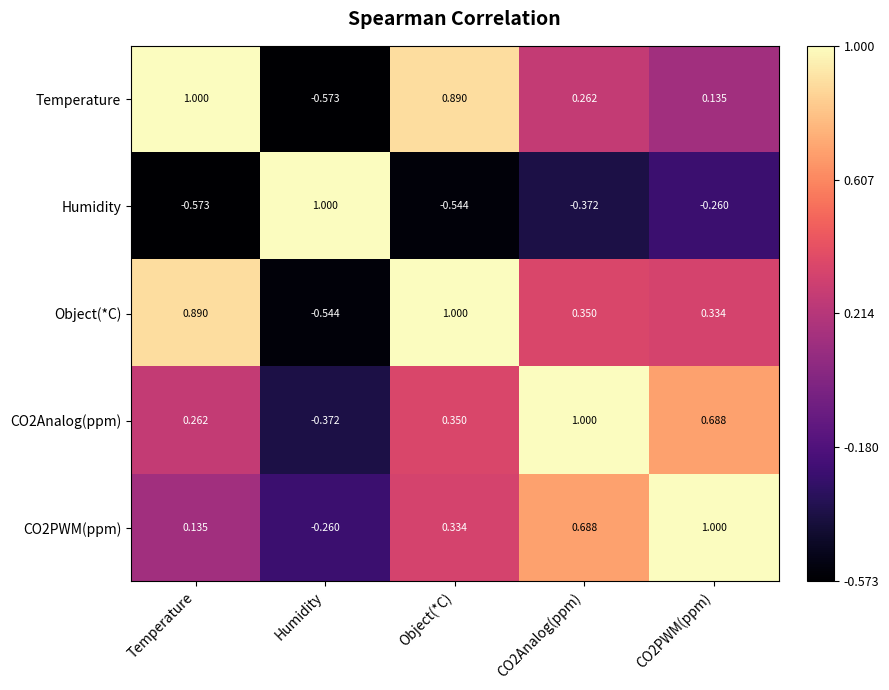

At which category is the sum across all series the highest?

Object(*C)